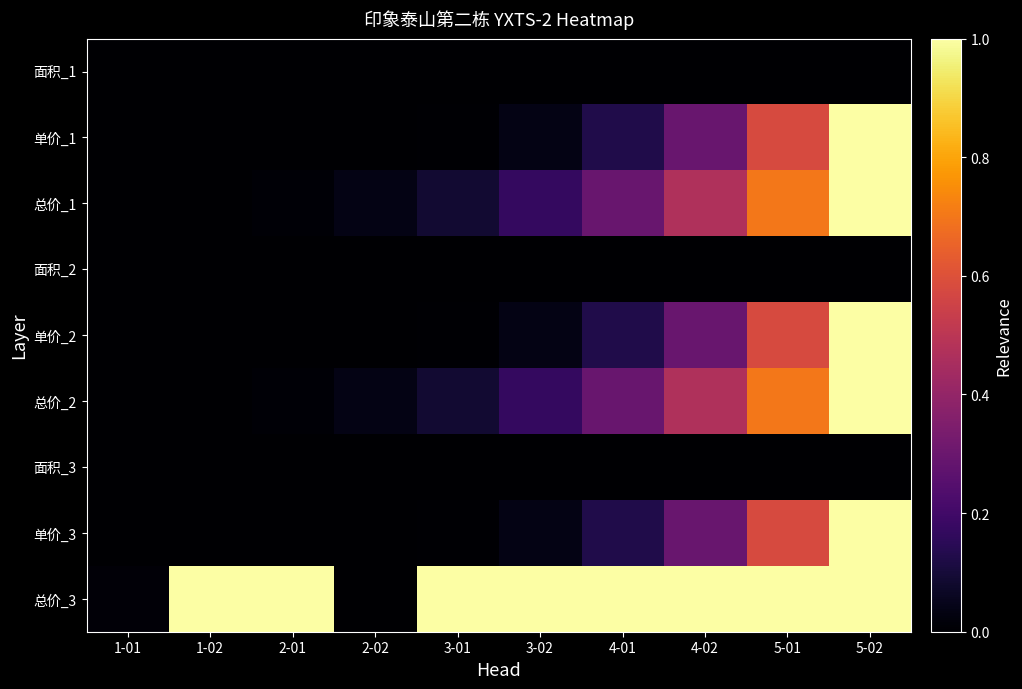

Reading right to left, transcribe all the data shown in this chart.

面积_1: 5-02=0.0	5-01=0.0	4-02=0.0	4-01=0.0	3-02=0.0	3-01=0.0	2-02=0.0	2-01=0.0	1-02=0.0	1-01=0.0
单价_1: 5-02=1.0	5-01=0.6	4-02=0.3	4-01=0.1	3-02=0.0	3-01=0.0	2-02=0.0	2-01=0.0	1-02=0.0	1-01=0.0
总价_1: 5-02=1.0	5-01=0.7	4-02=0.5	4-01=0.3	3-02=0.2	3-01=0.1	2-02=0.0	2-01=0.0	1-02=0.0	1-01=0.0
面积_2: 5-02=0.0	5-01=0.0	4-02=0.0	4-01=0.0	3-02=0.0	3-01=0.0	2-02=0.0	2-01=0.0	1-02=0.0	1-01=0.0
单价_2: 5-02=1.0	5-01=0.6	4-02=0.3	4-01=0.1	3-02=0.0	3-01=0.0	2-02=0.0	2-01=0.0	1-02=0.0	1-01=0.0
总价_2: 5-02=1.0	5-01=0.7	4-02=0.5	4-01=0.3	3-02=0.2	3-01=0.1	2-02=0.0	2-01=0.0	1-02=0.0	1-01=0.0
面积_3: 5-02=0.0	5-01=0.0	4-02=0.0	4-01=0.0	3-02=0.0	3-01=0.0	2-02=0.0	2-01=0.0	1-02=0.0	1-01=0.0
单价_3: 5-02=1.0	5-01=0.6	4-02=0.3	4-01=0.1	3-02=0.0	3-01=0.0	2-02=0.0	2-01=0.0	1-02=0.0	1-01=0.0
总价_3: 5-02=1.0	5-01=1.0	4-02=1.0	4-01=1.0	3-02=1.0	3-01=1.0	2-02=0.0	2-01=1.0	1-02=1.0	1-01=0.0